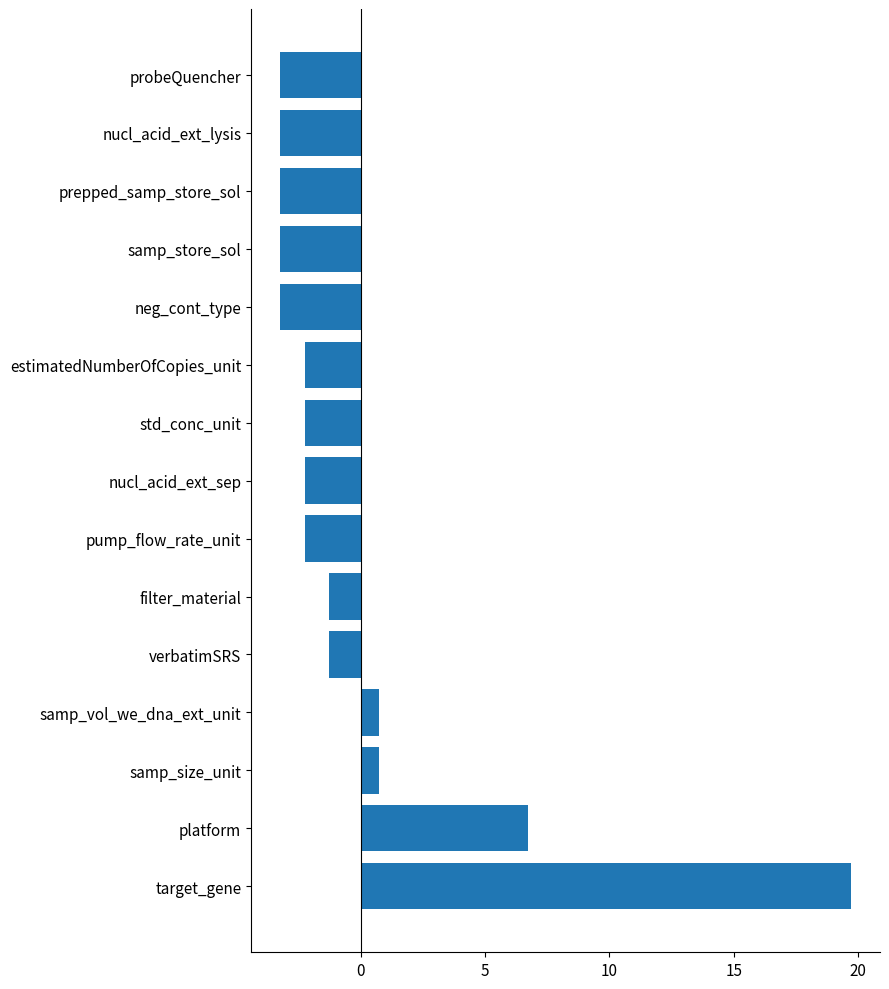

What is the difference between the maximum and minimum values?

23.0